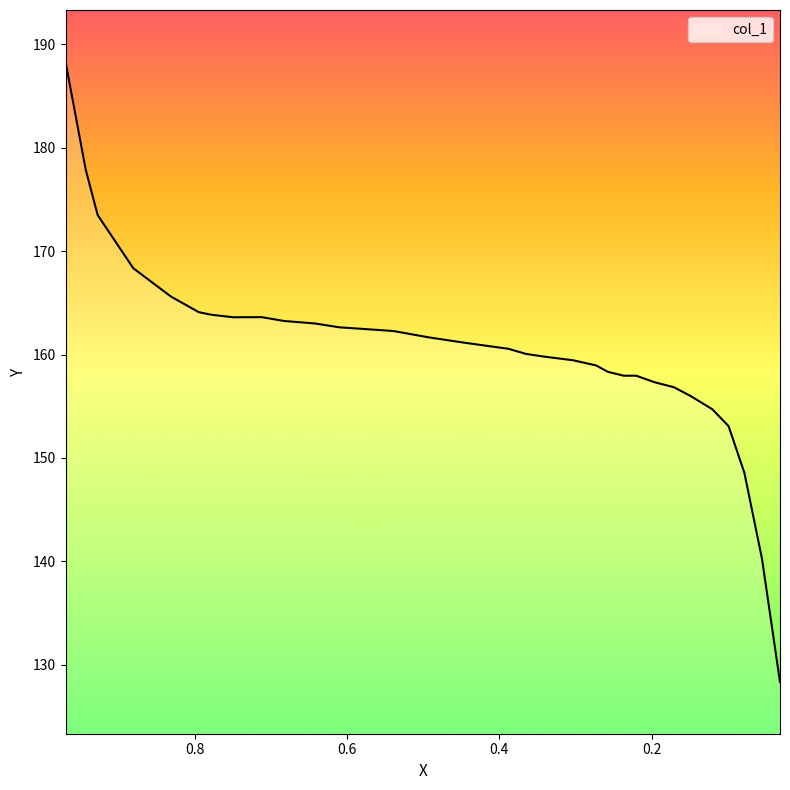

Where is the data nearest to the value 158?

0.2202